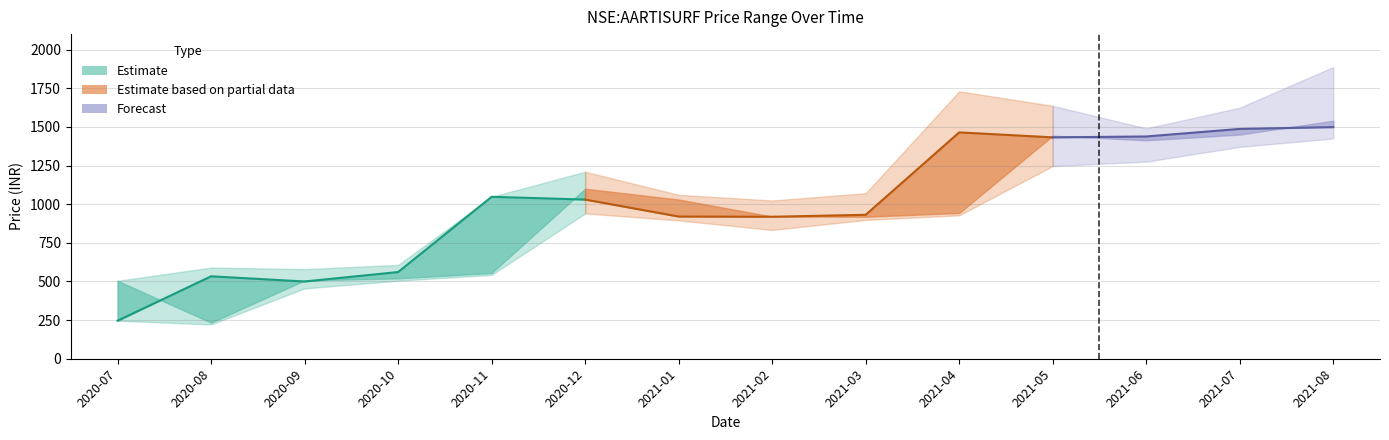

At which label is open closest to 886?

2021-03